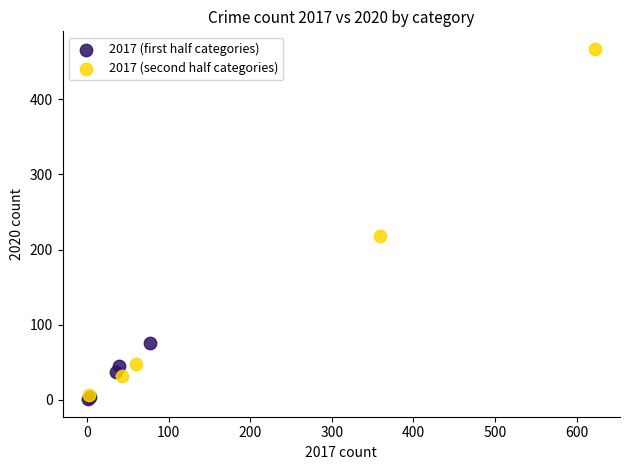

What are all the series names shown in the legend?

2017 (first half categories), 2017 (second half categories)